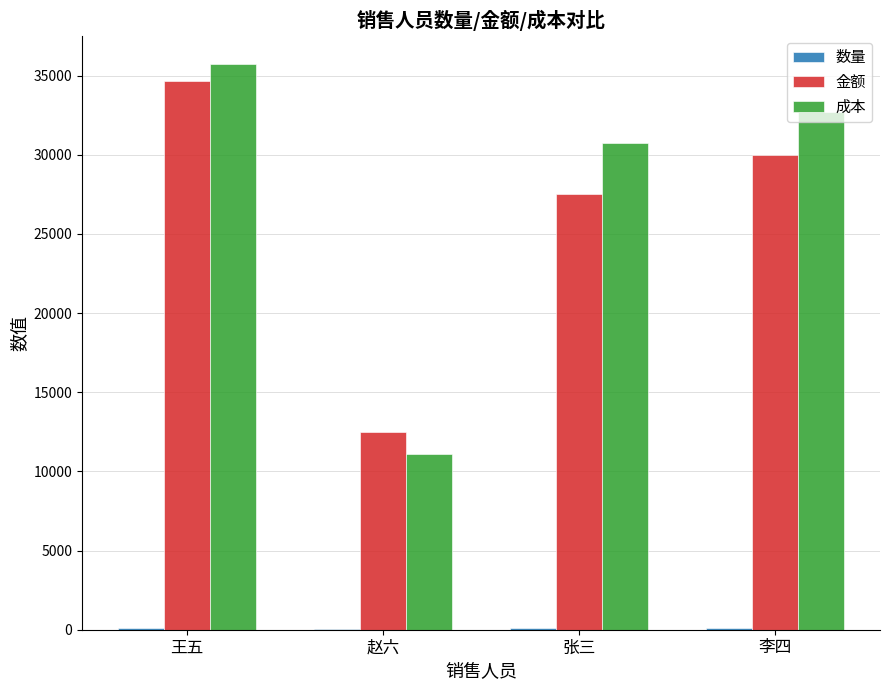

Are the bars horizontal?

No